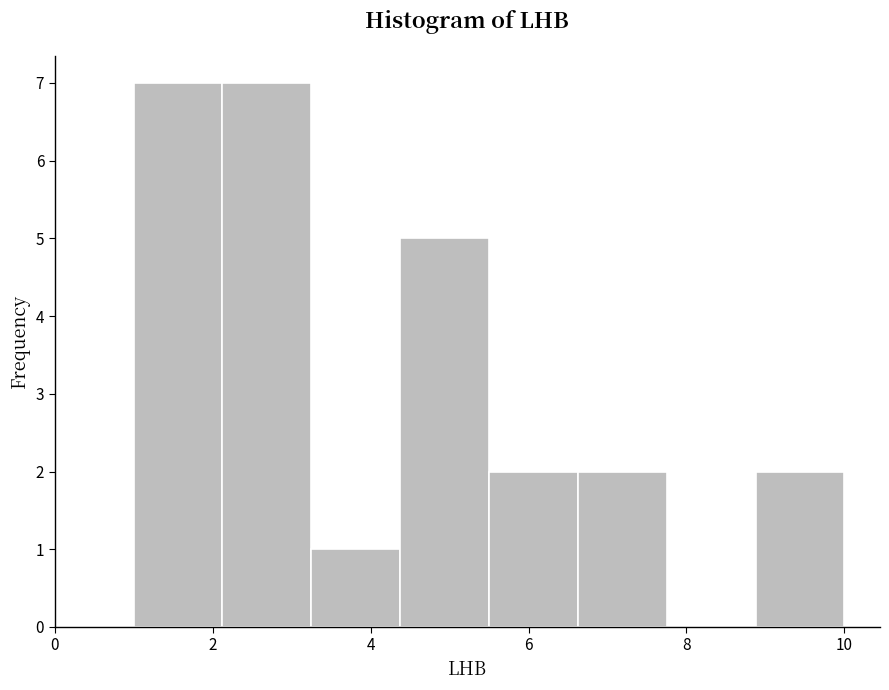

How tall is the bar that spans 5.6 to 6.6 on the x-axis? Neither the bar edges nor the heights are printed on the chart, so give them approximately, as read against the axes.

2